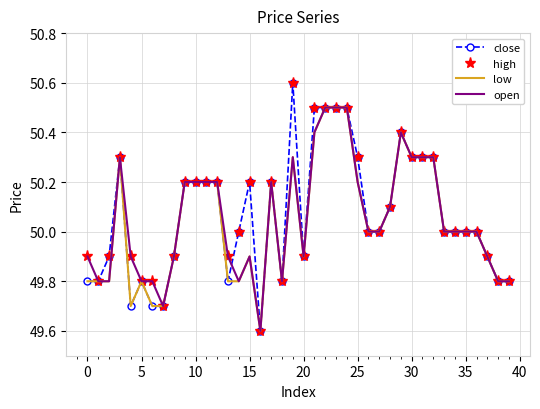

What is the smallest value displayed?

49.6